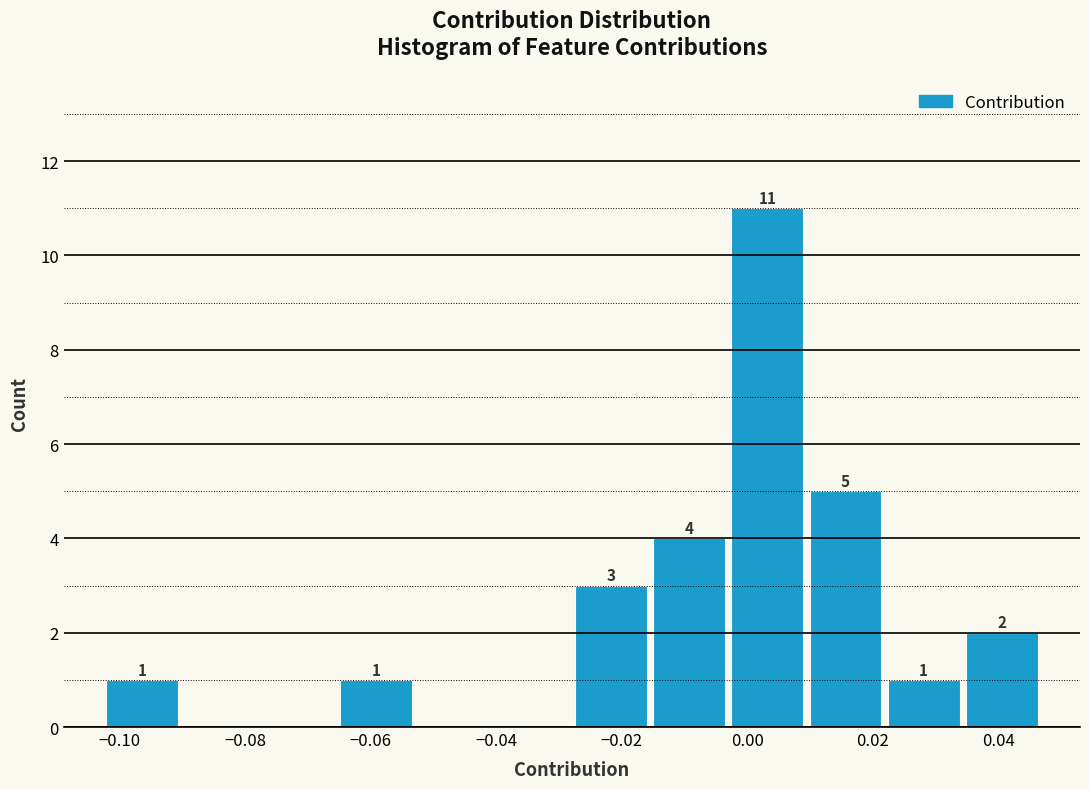

Which range on the x-axis has the tallest bar?

-0.004 to 0.010